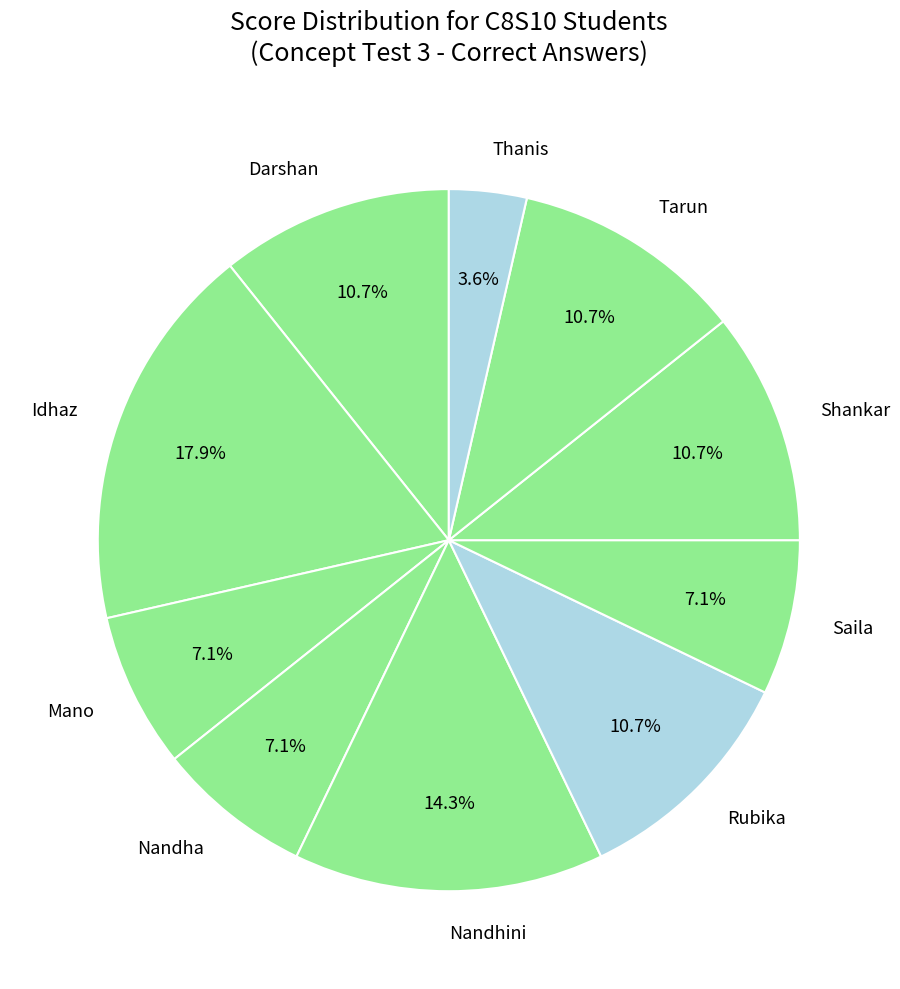

Between Thanis and Mano, which is larger?

Mano